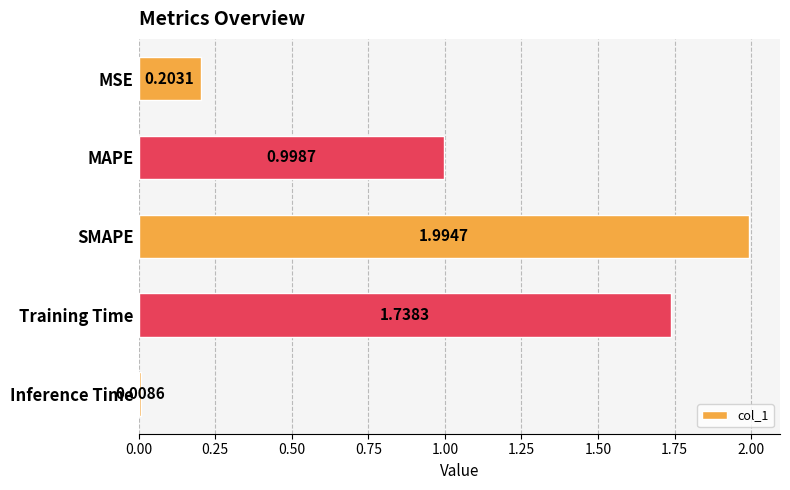

What is the change in value from SMAPE to Training Time?

-0.3